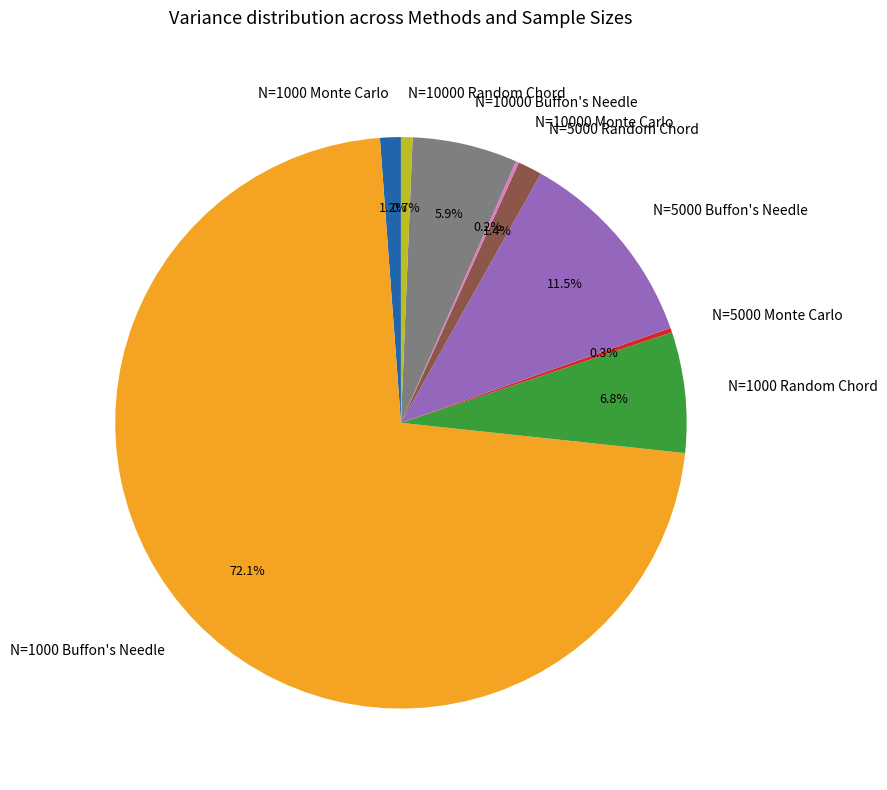

What is the majority slice?

N=1000 Buffon's Needle